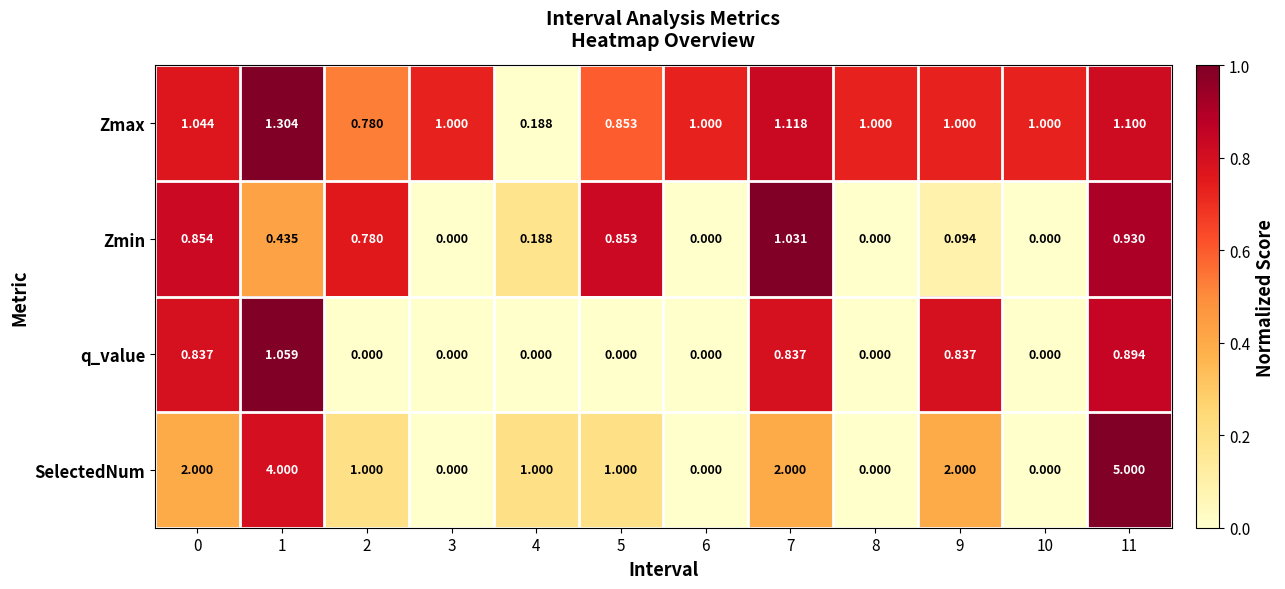

List the series in order of their peak value, lowest first.

Zmin, q_value, Zmax, SelectedNum